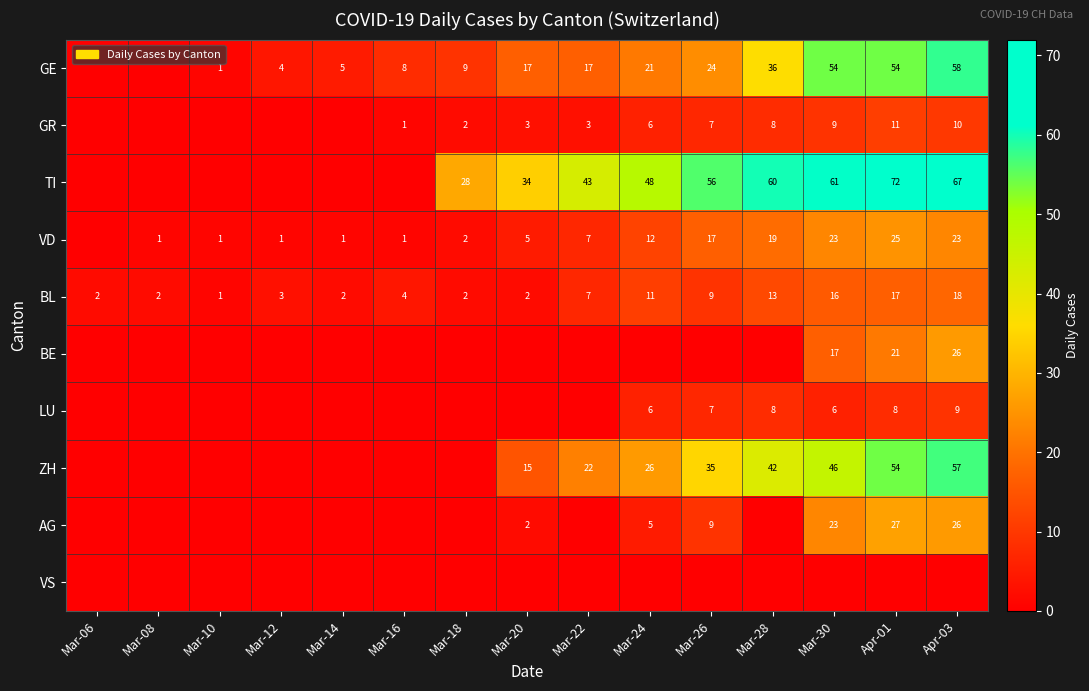

Which category has the lowest value in the BL series?

Mar-10